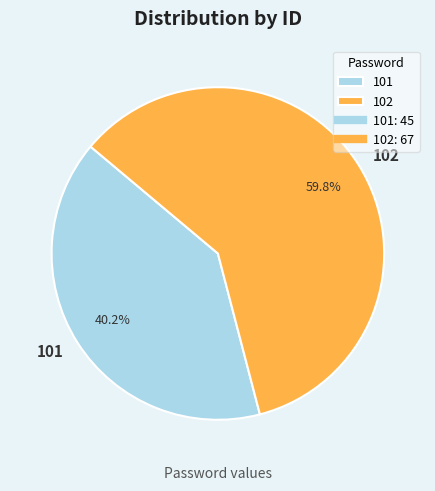

The 102 slice represents 60% of the pie. True or false?

True